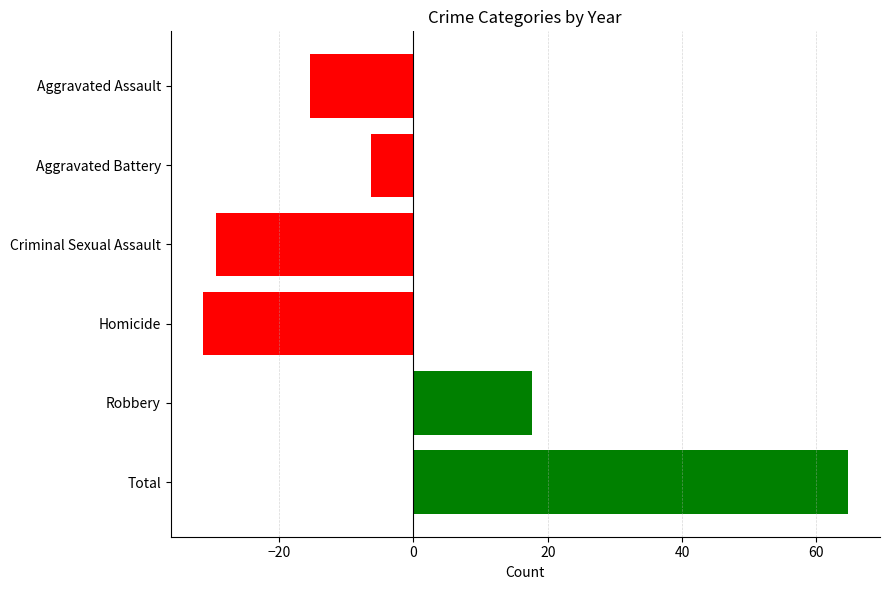

Does the chart contain any negative values?

Yes